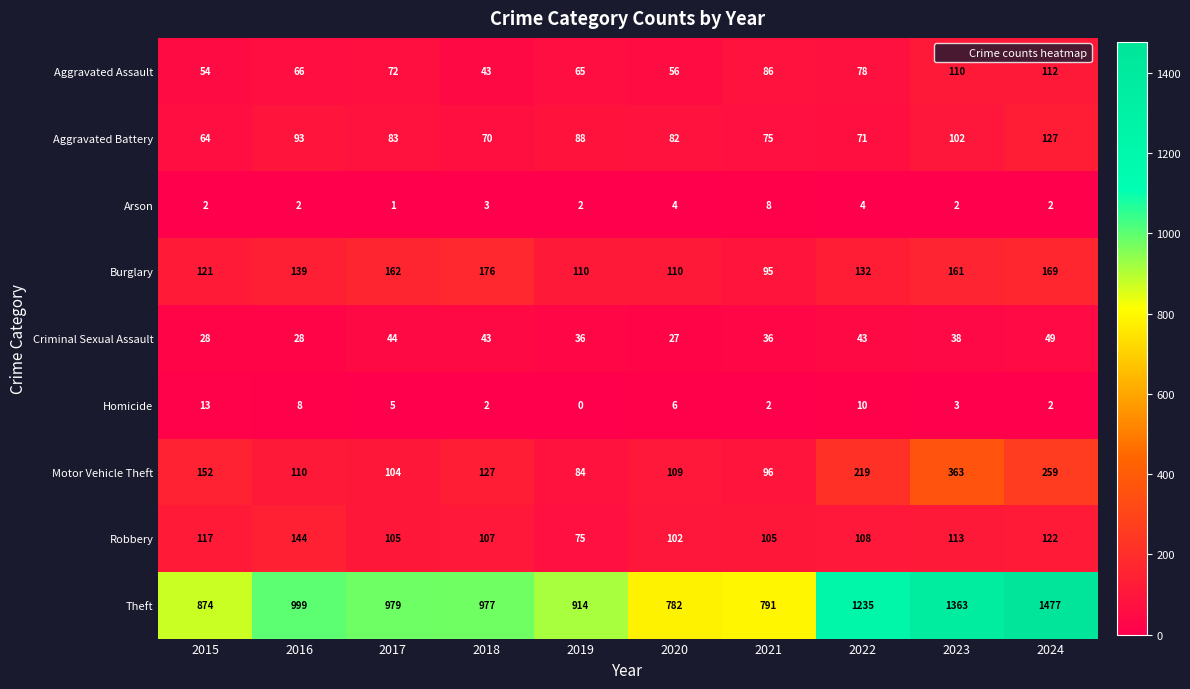

At 2016, list the series in order from smallest to largest.

Arson, Homicide, Criminal Sexual Assault, Aggravated Assault, Aggravated Battery, Motor Vehicle Theft, Burglary, Robbery, Theft